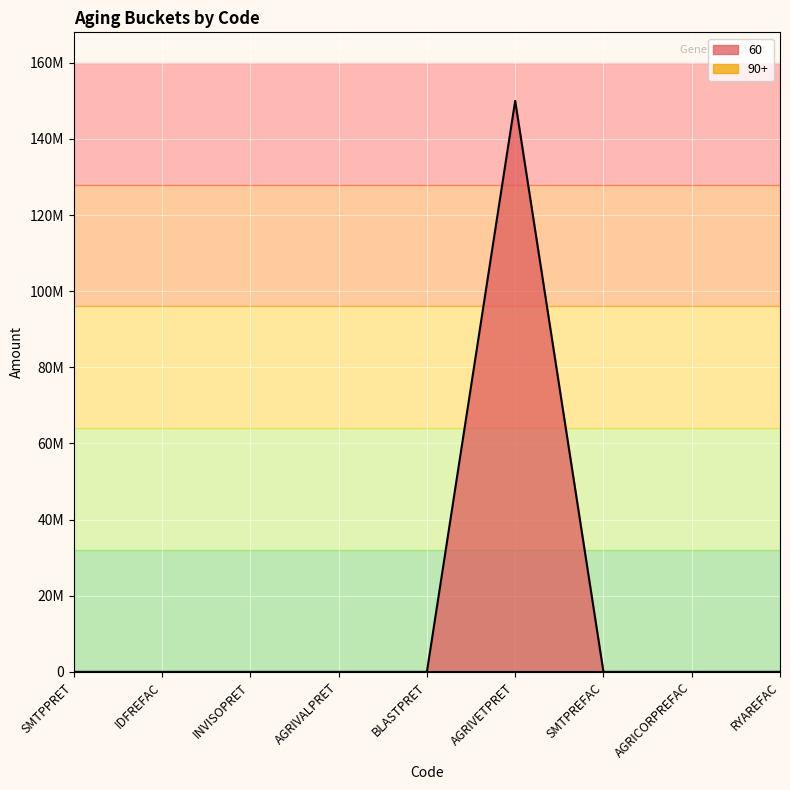

Reading right to left, transcribe all the data shown in this chart.

0	0	0	150000000	0	0	0	0	0